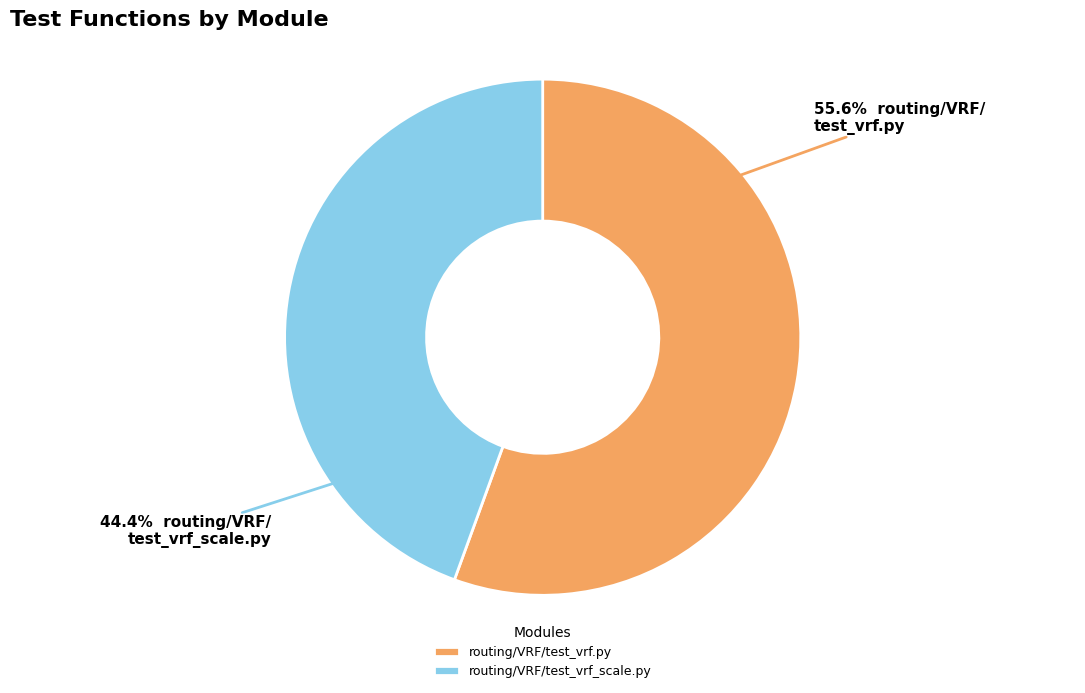

Is there a majority slice in this chart?

Yes